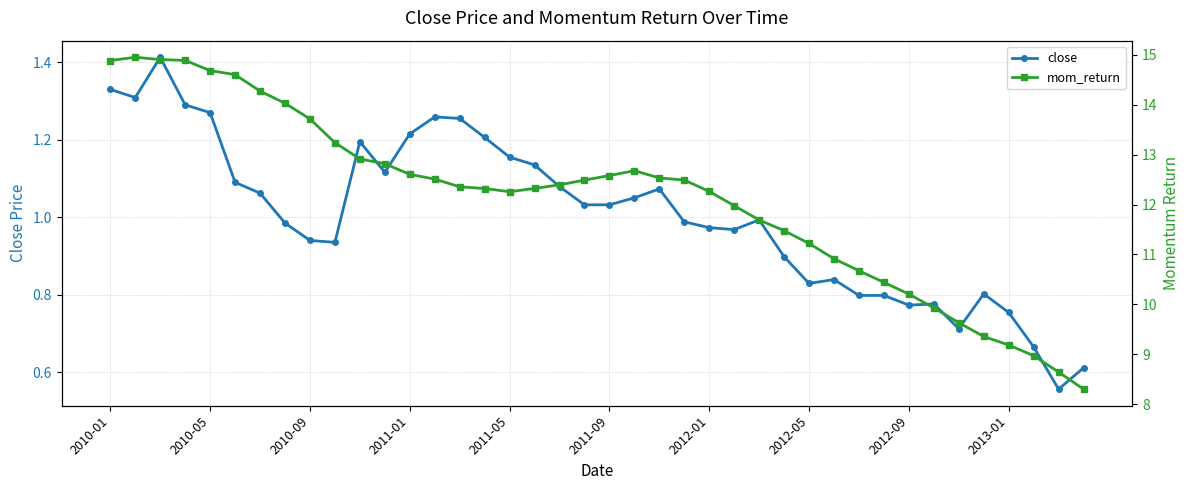

At 2011-01, list the series in order from smallest to largest.

close, mom_return